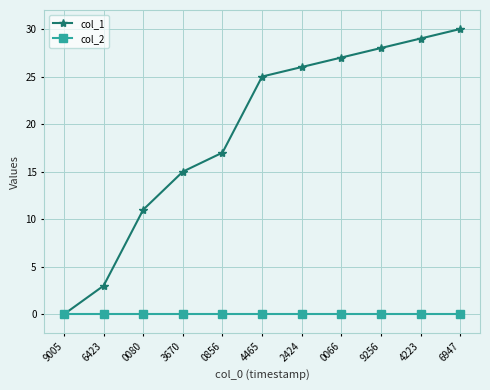

Reading right to left, transcribe all the data shown in this chart.

col_1: 30	29	28	27	26	25	17	15	11	3	0
col_2: 0	0	0	0	0	0	0	0	0	0	0